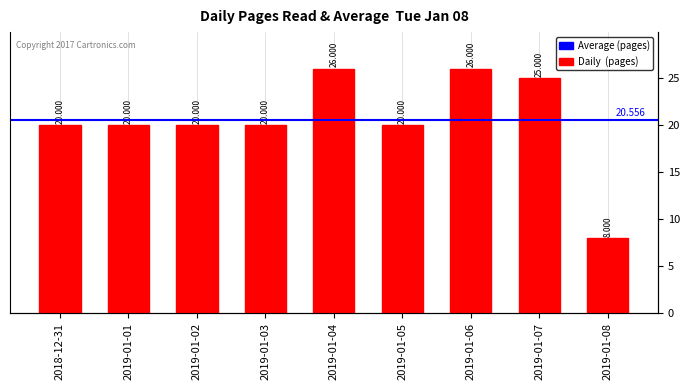

The value at 2018-12-31 is 20. True or false?

True